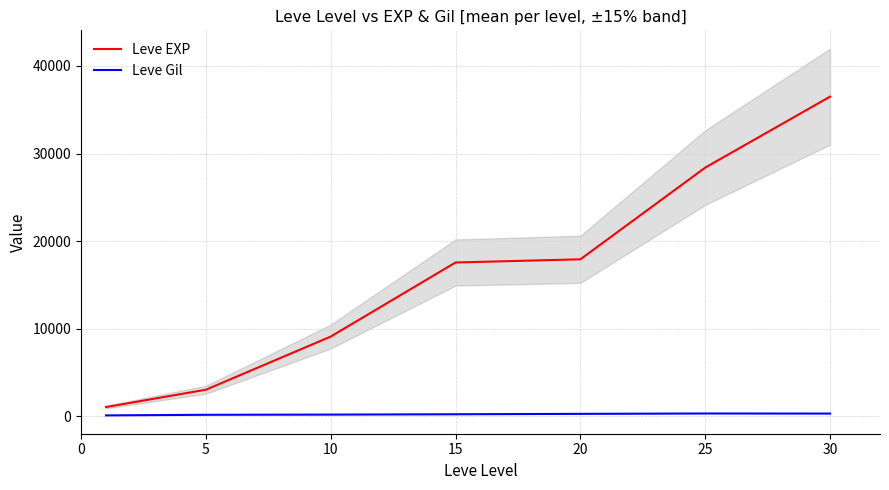

True or false: Leve EXP and Leve Gil intersect in this chart.

False